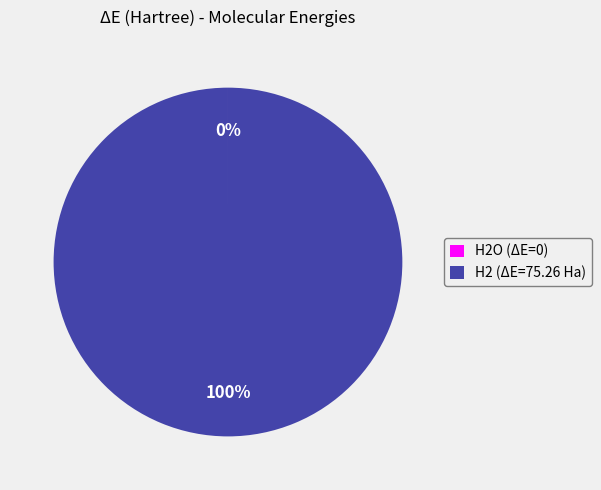

To the nearest percent, what is the difference between the largest and smallest slice percentages?

100%